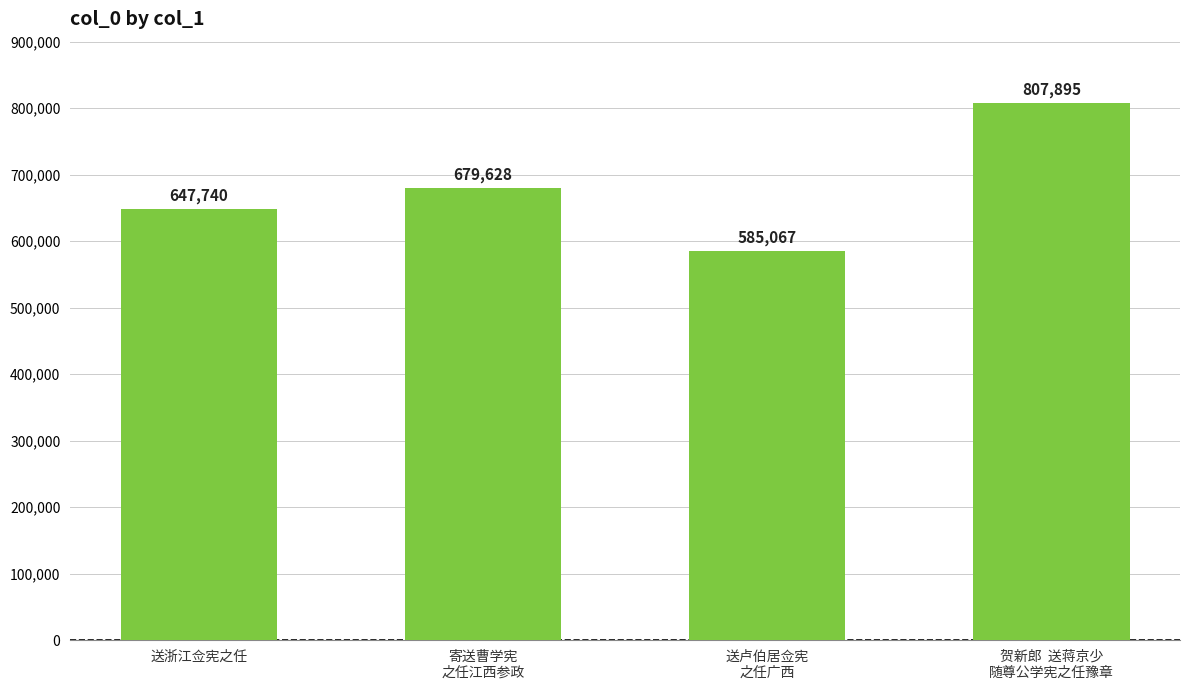

Is it true that the value at 寄送曹学宪
之任江西参政 is 679628?

True